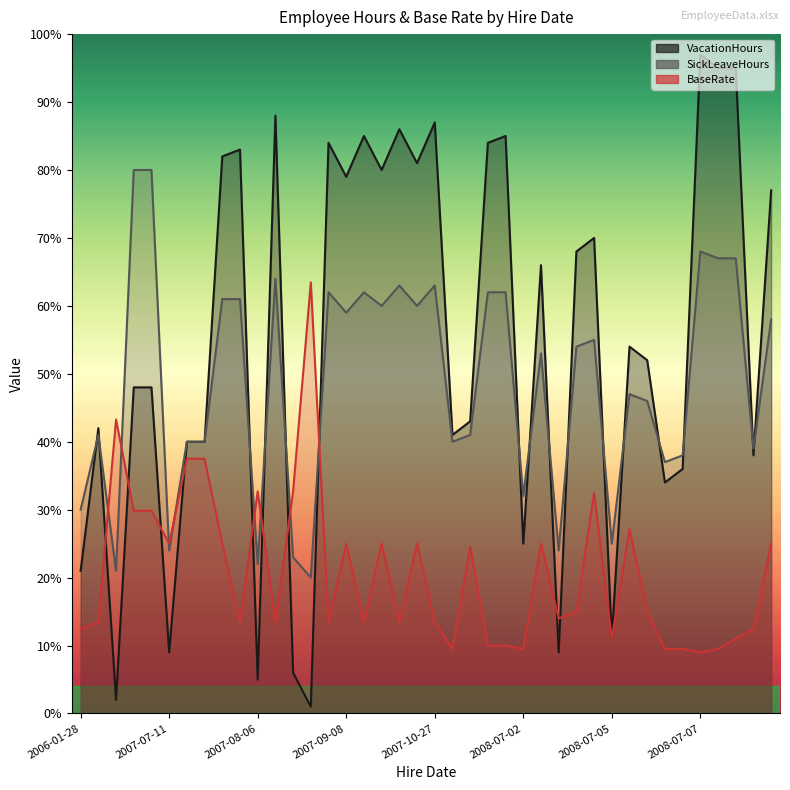

How many lines are shown in the chart?

3